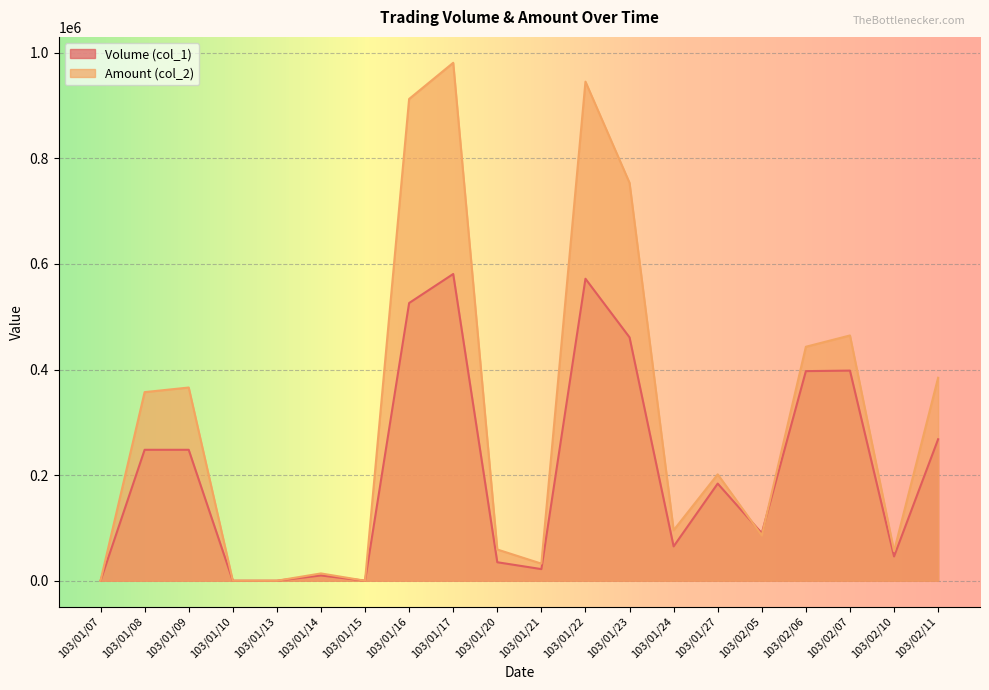

How many lines are shown in the chart?

2